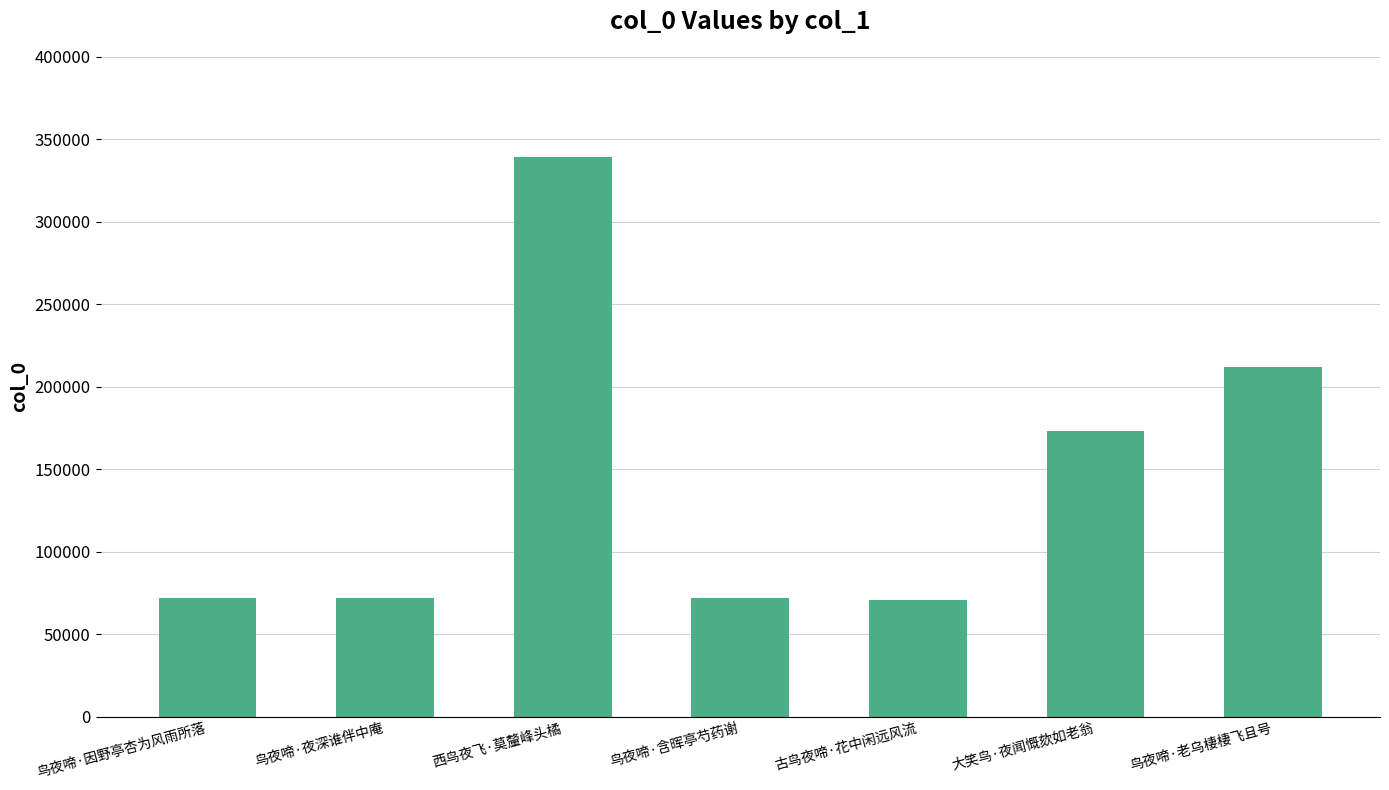

Which category has the highest value across all series?

西鸟夜飞·莫釐峰头橘